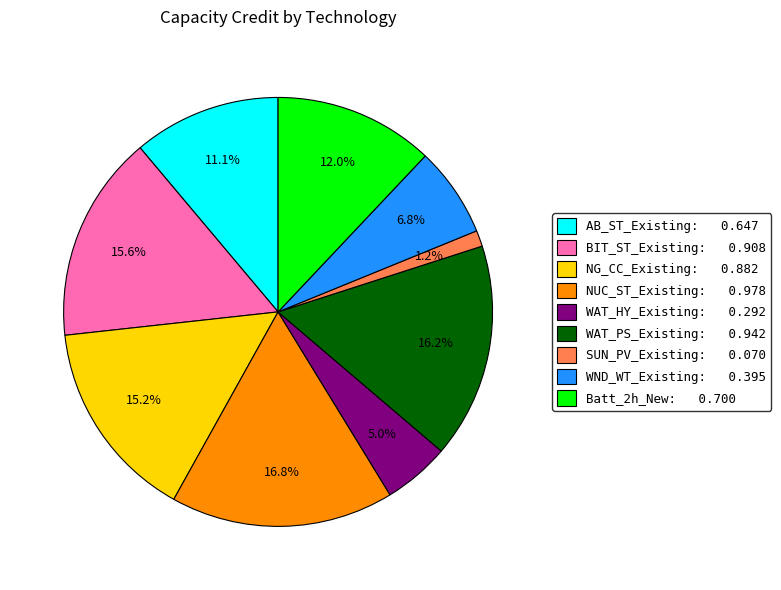

What is the smallest slice in the pie chart?

SUN_PV_Existing